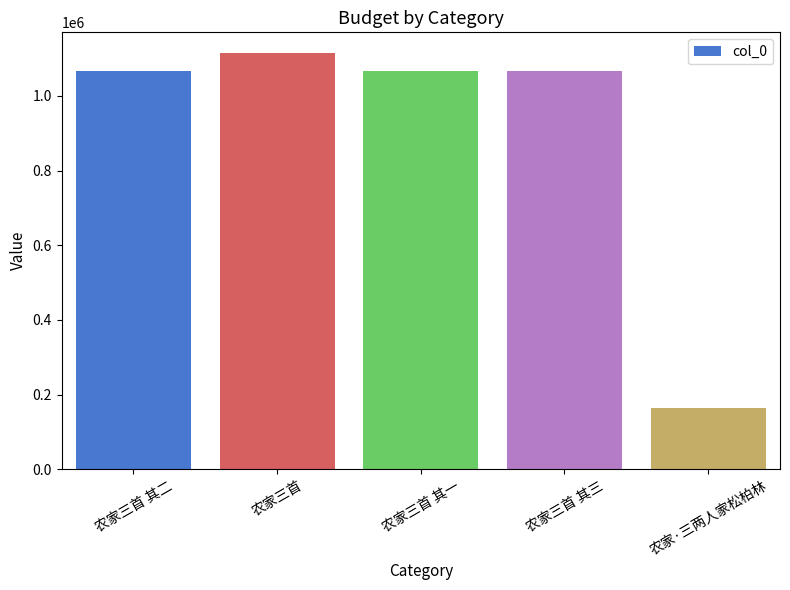

What is the label of the 3rd bar from the right?

农家三首 其一